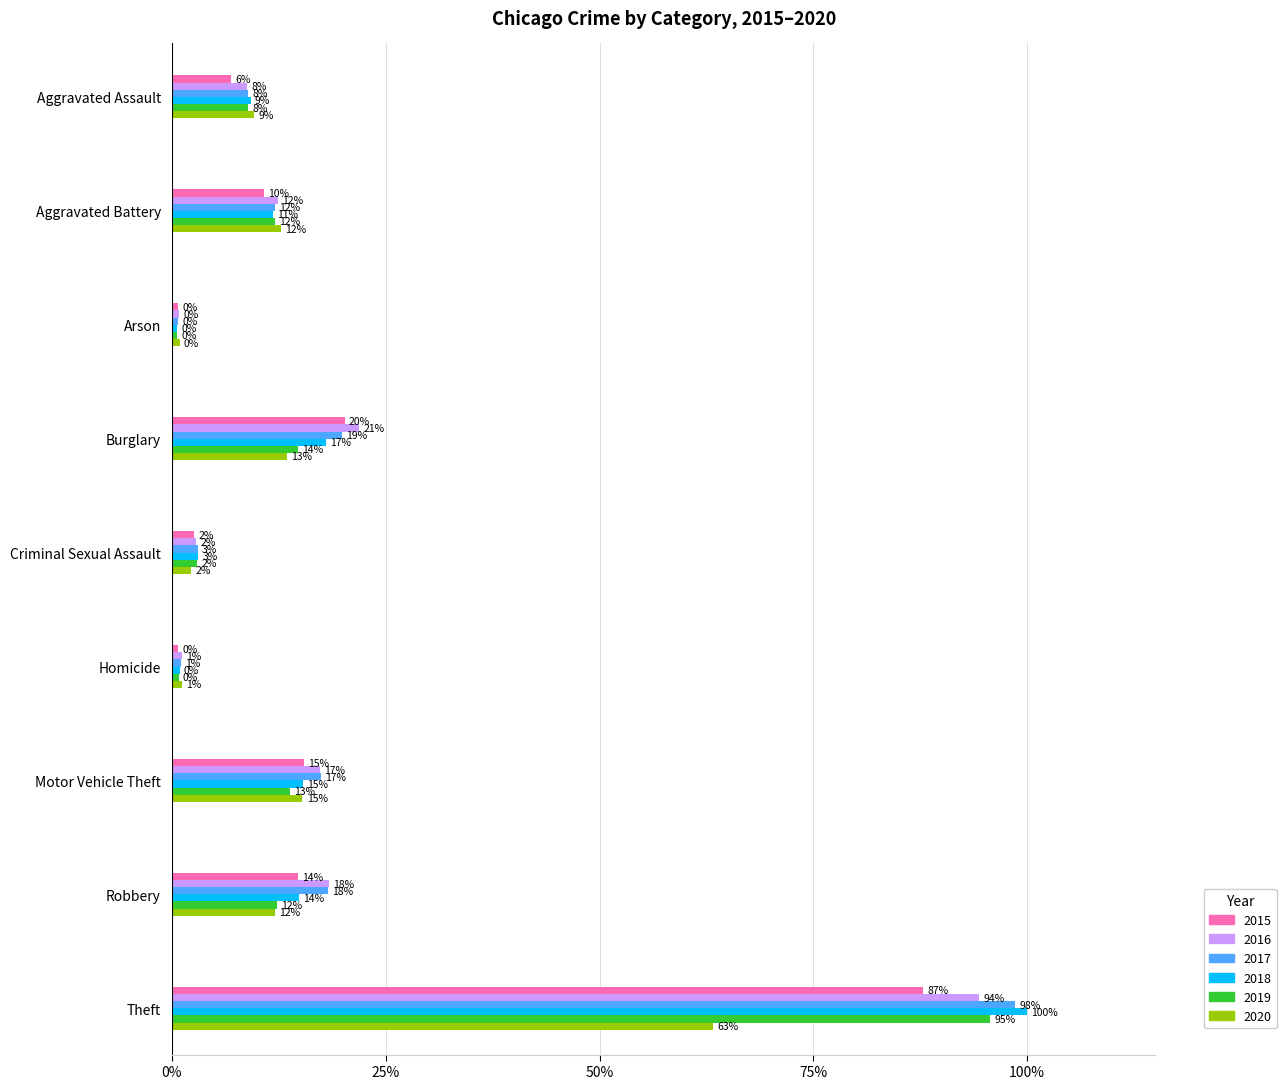

Between Theft and Criminal Sexual Assault, which is larger?

Theft